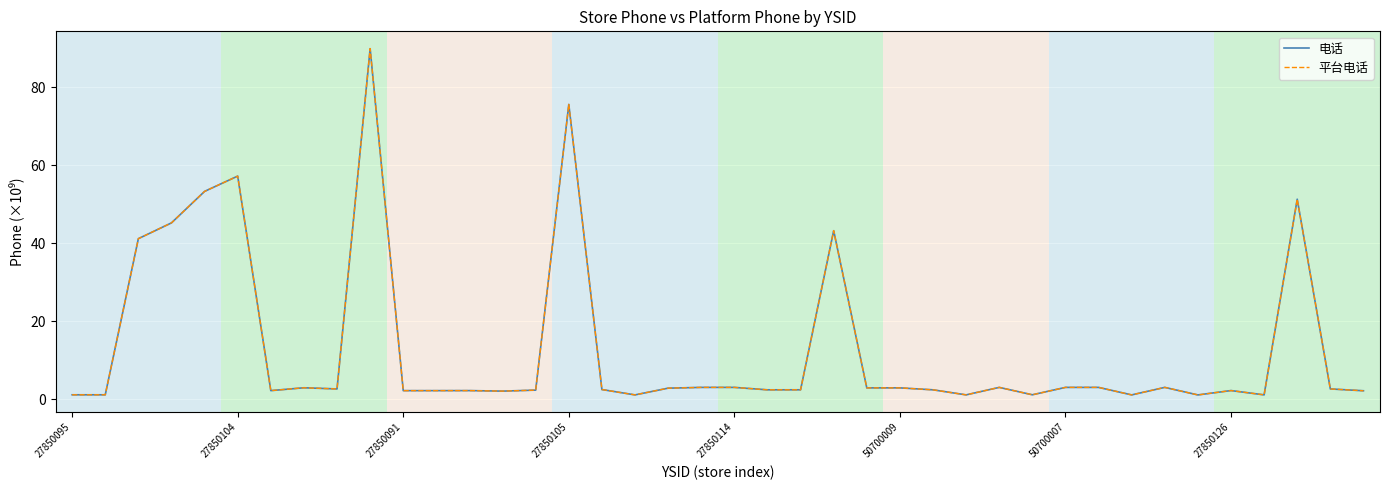

Does the chart have visible grid lines?

Yes